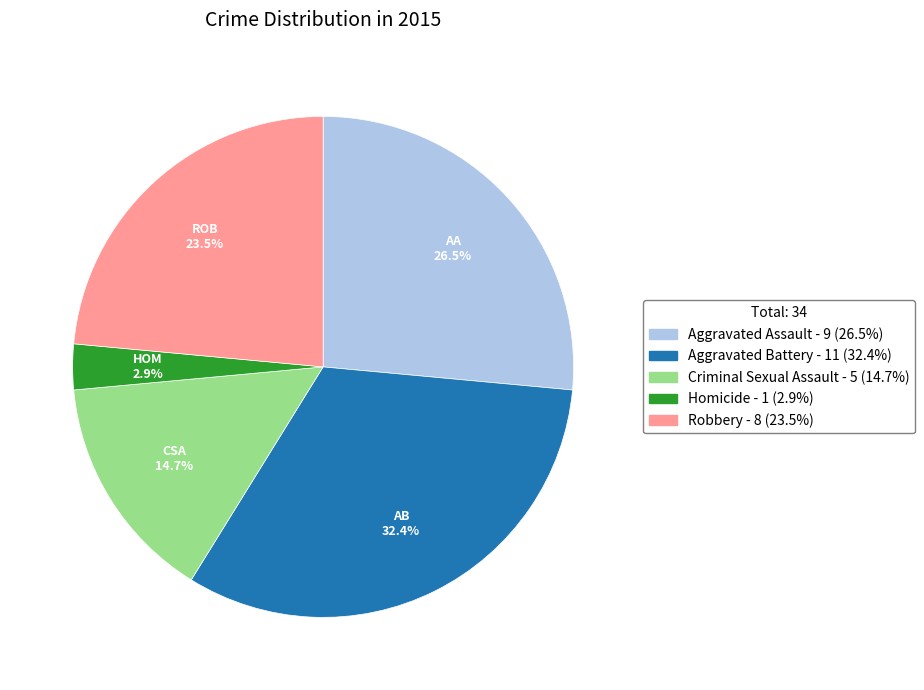

What percentage is NOT represented by Robbery - 8 (23.5%)?

76.5%